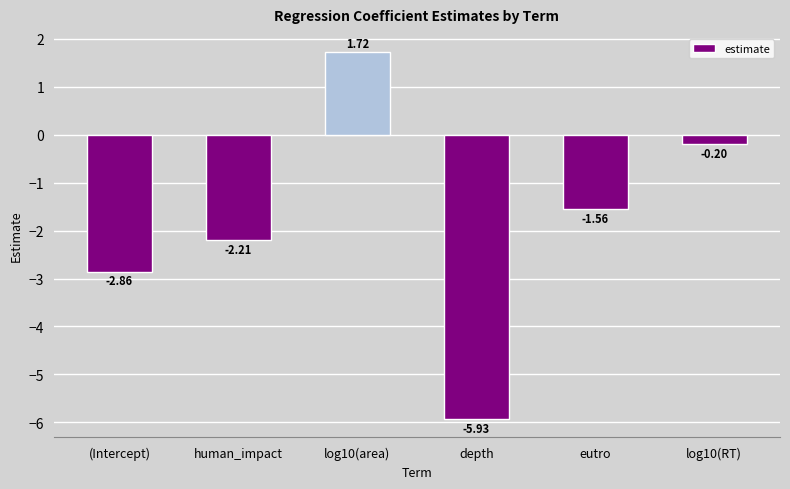

List the labels in order of value, smallest first.

depth, (Intercept), human_impact, eutro, log10(RT), log10(area)